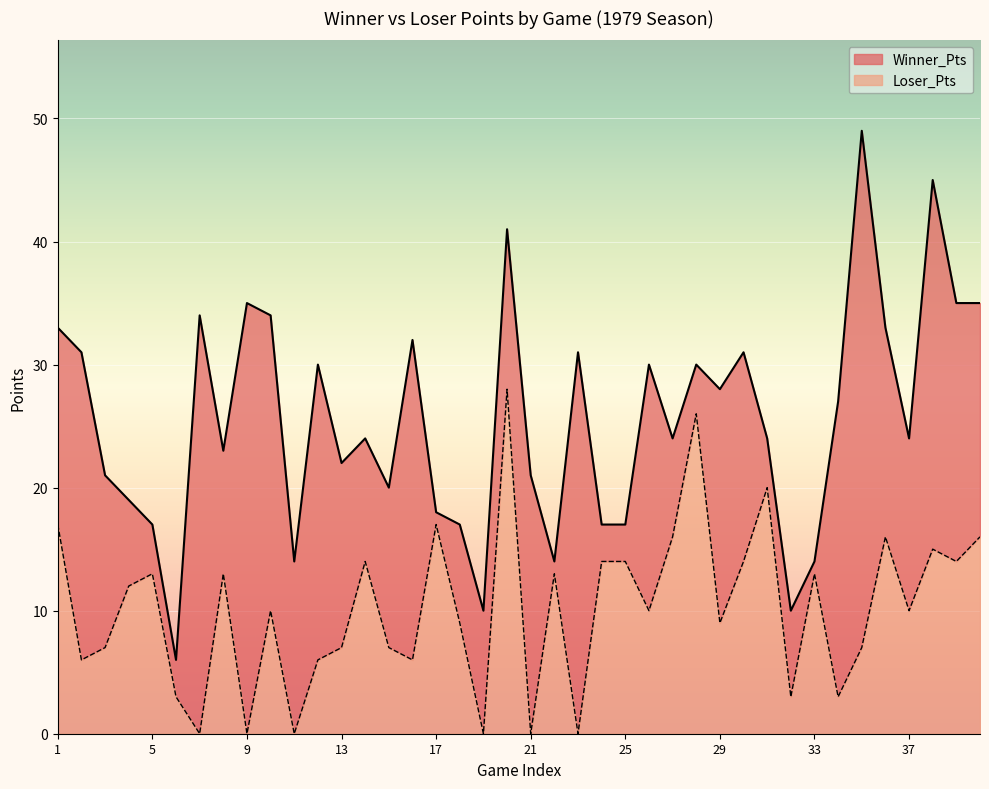

Does the chart display data point markers on the line(s)?

No